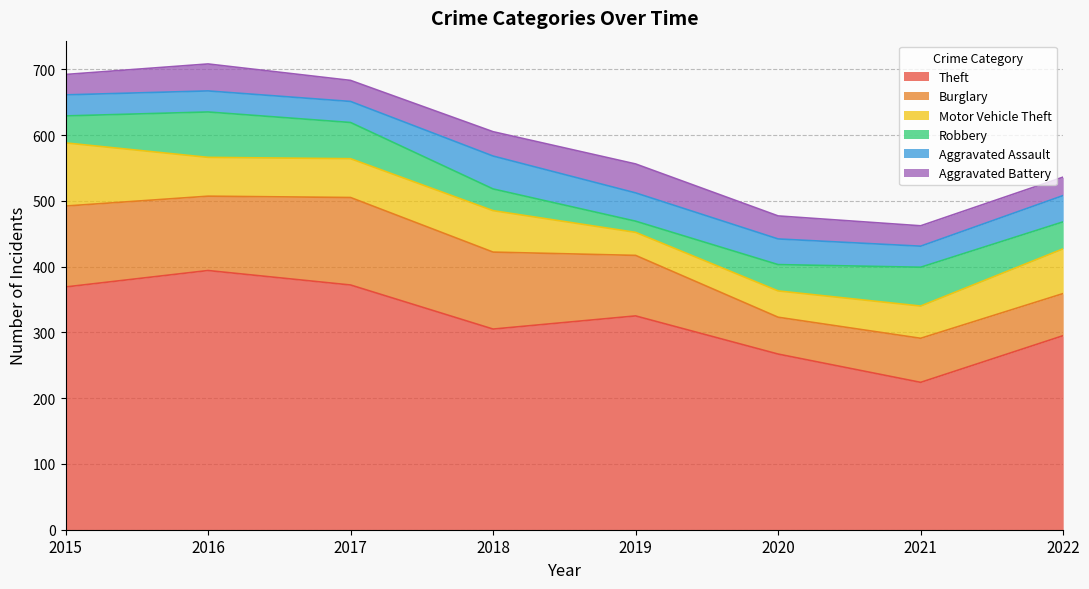

What is the highest value of the Theft series?

394